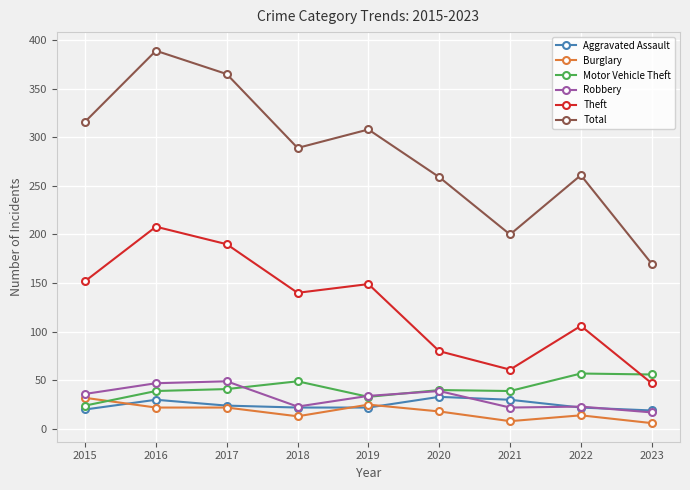

The Aggravated Assault series shows 30 at 2021. True or false?

True